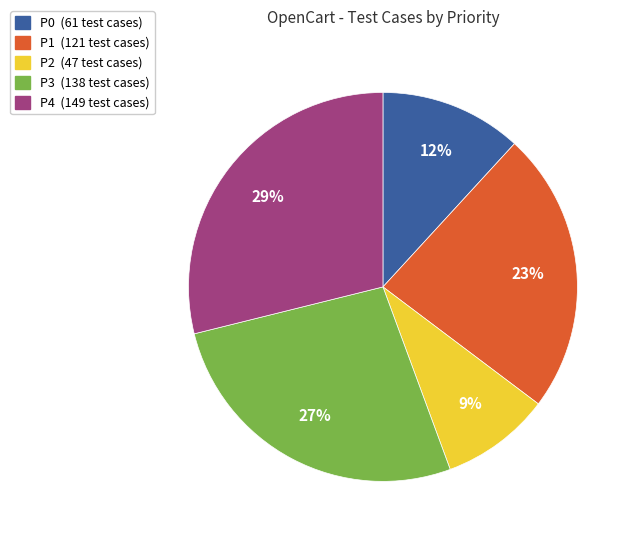

To the nearest percent, what is the average slice percentage?

20%